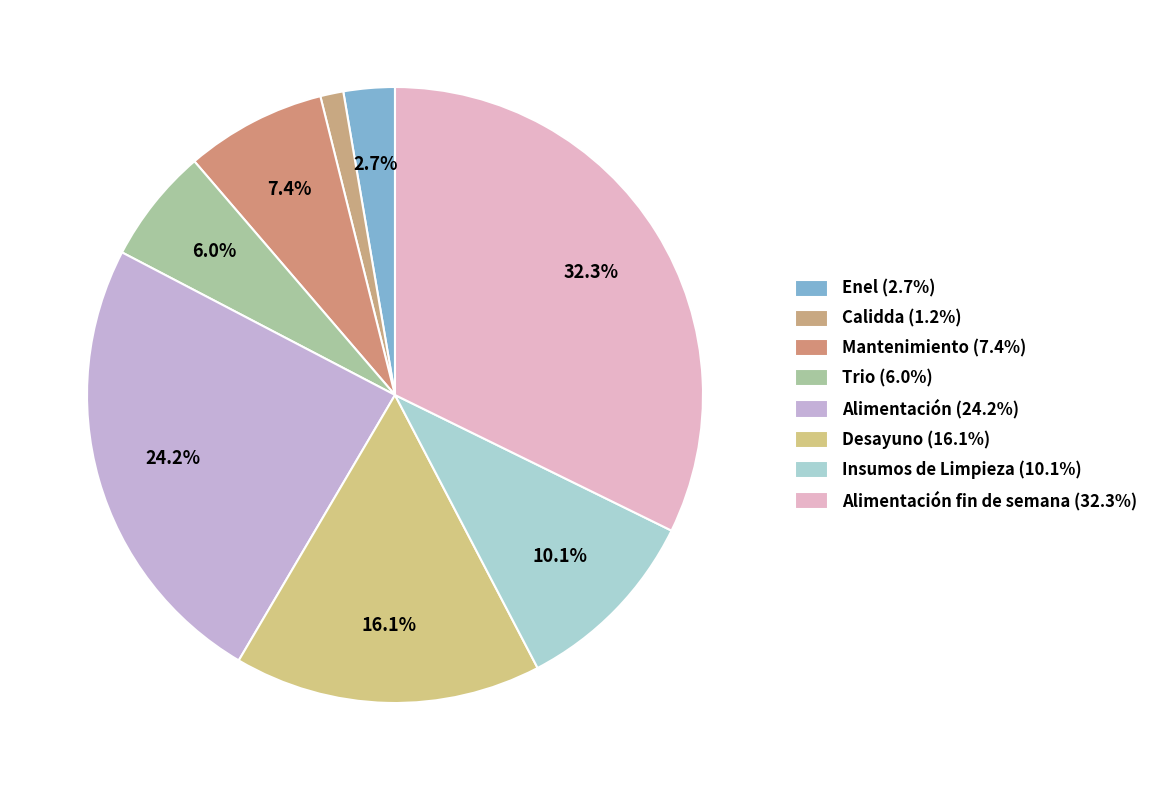

To the nearest percent, what is the difference between the largest and smallest slice percentages?

31%